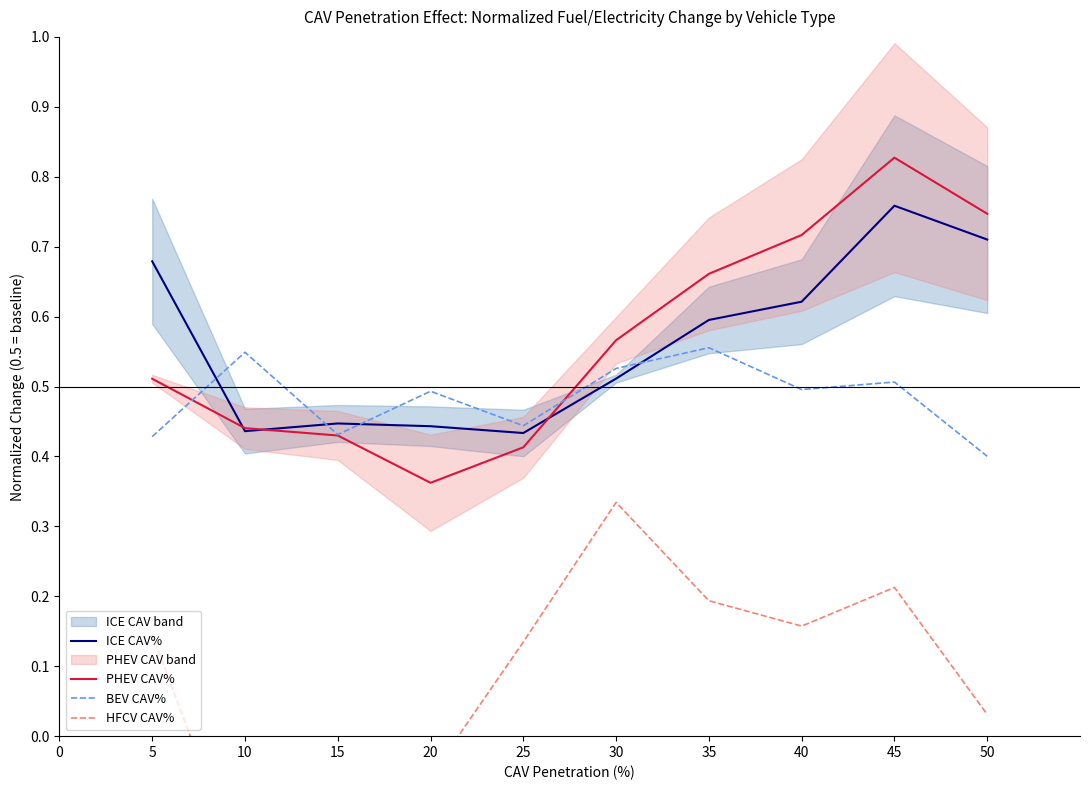

Where do ICE CAV% and BEV CAV% first cross each other?

5 and 10